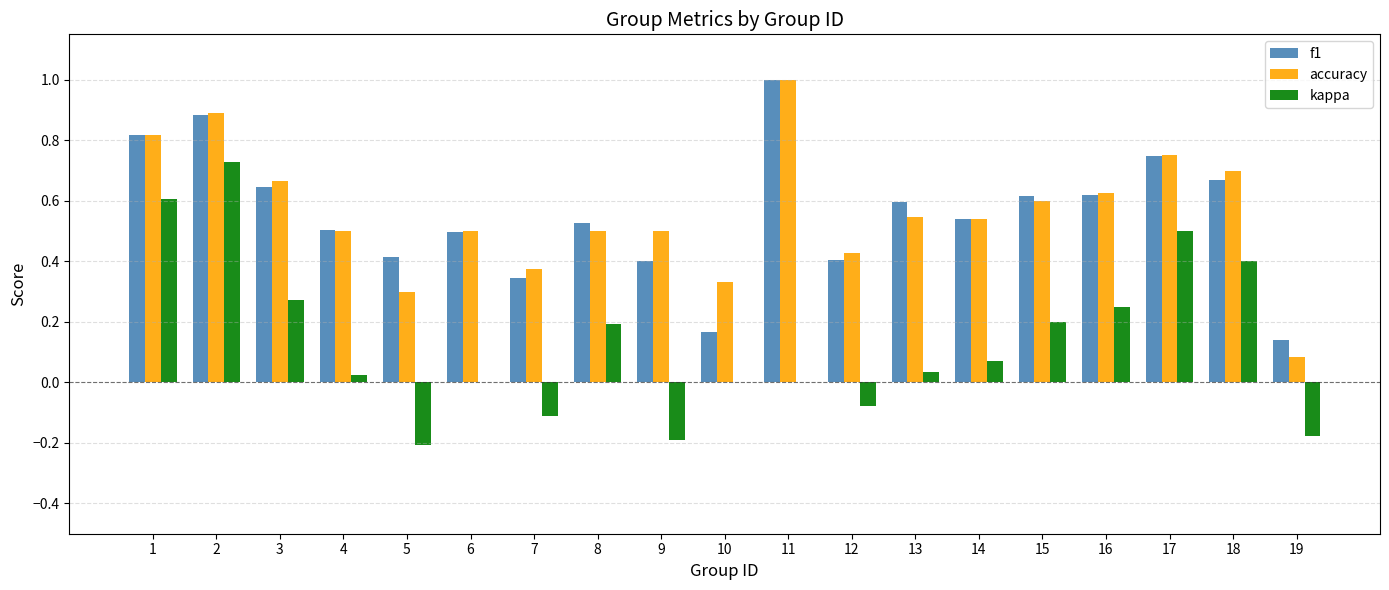

Which series changed the most between 2 and 15?

kappa